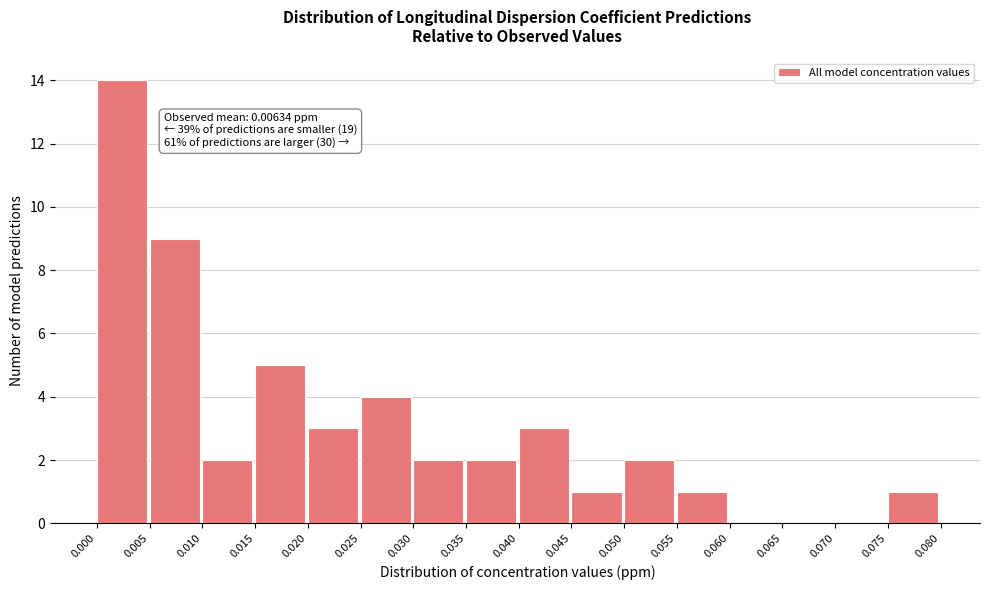

Over which range of the x-axis is the bar tallest?

0.000 to 0.005